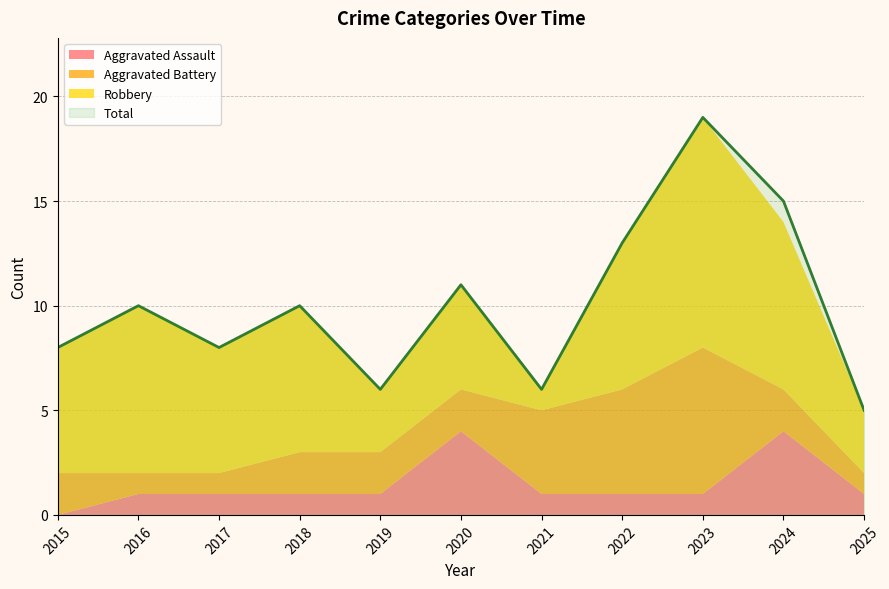

What is the value of the Aggravated Battery point at the 3rd from the left?

1